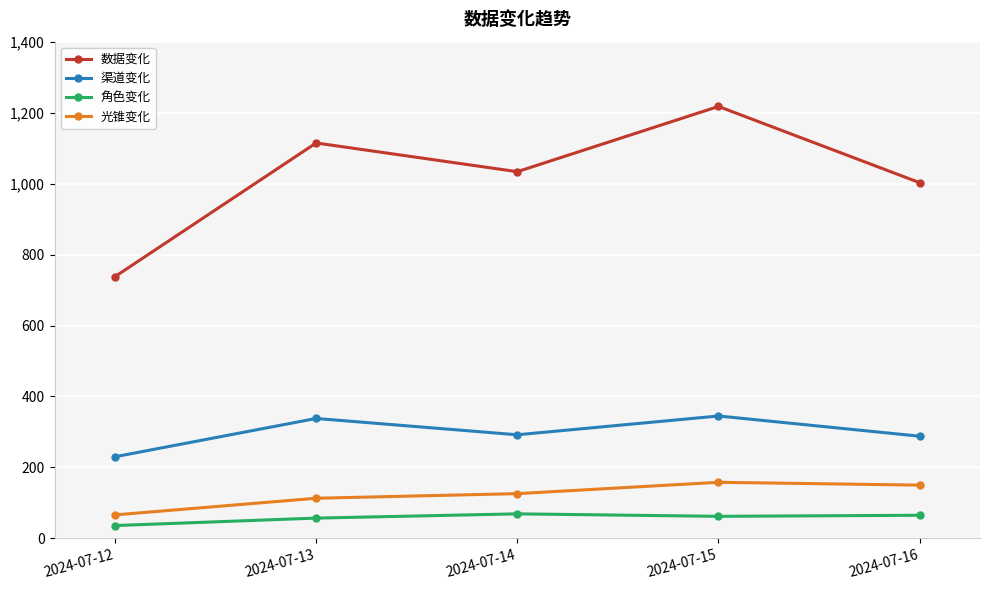

How many lines are shown in the chart?

4